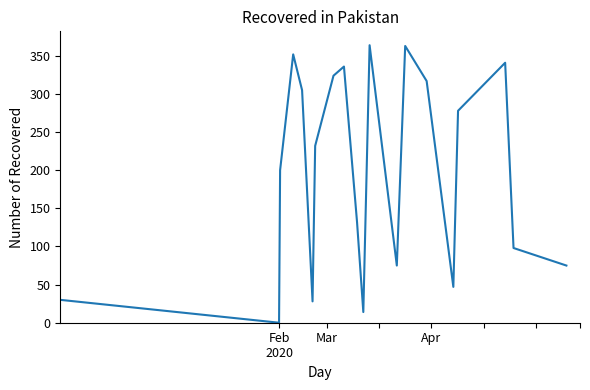

What is the greatest value displayed?

364